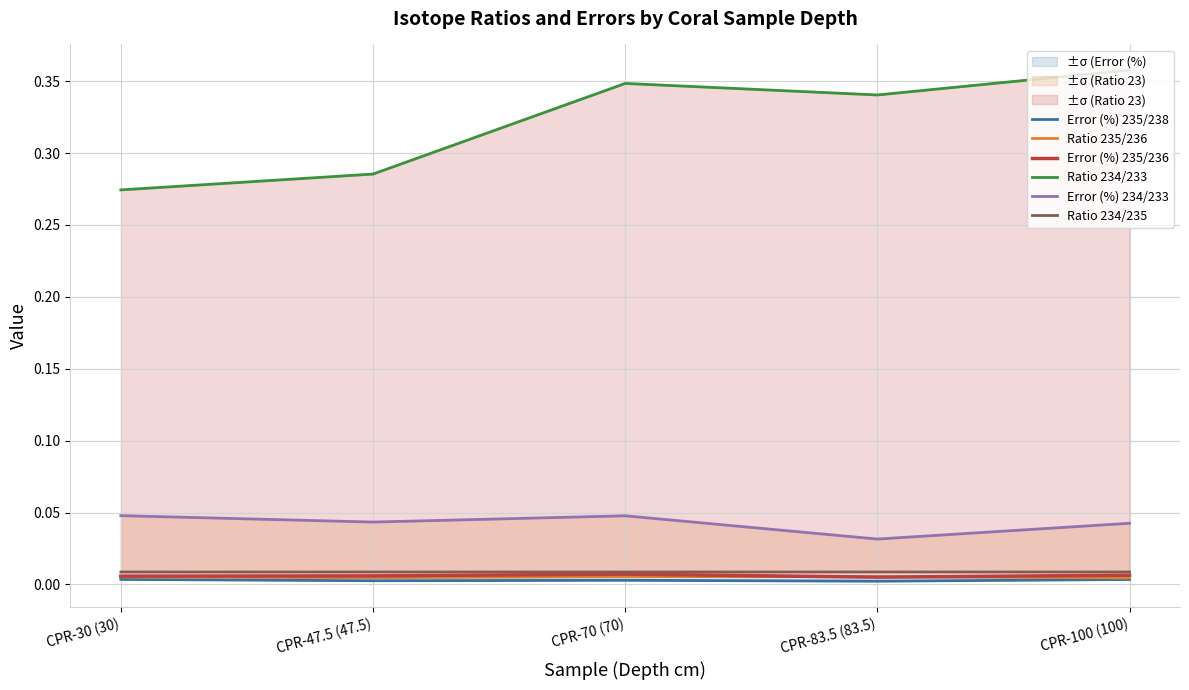

Rank the series at CPR-70 (70) from highest to lowest value.

Ratio 234/233, Error (%) 234/233, Ratio 234/235, Error (%) 235/236, Ratio 235/236, Error (%) 235/238